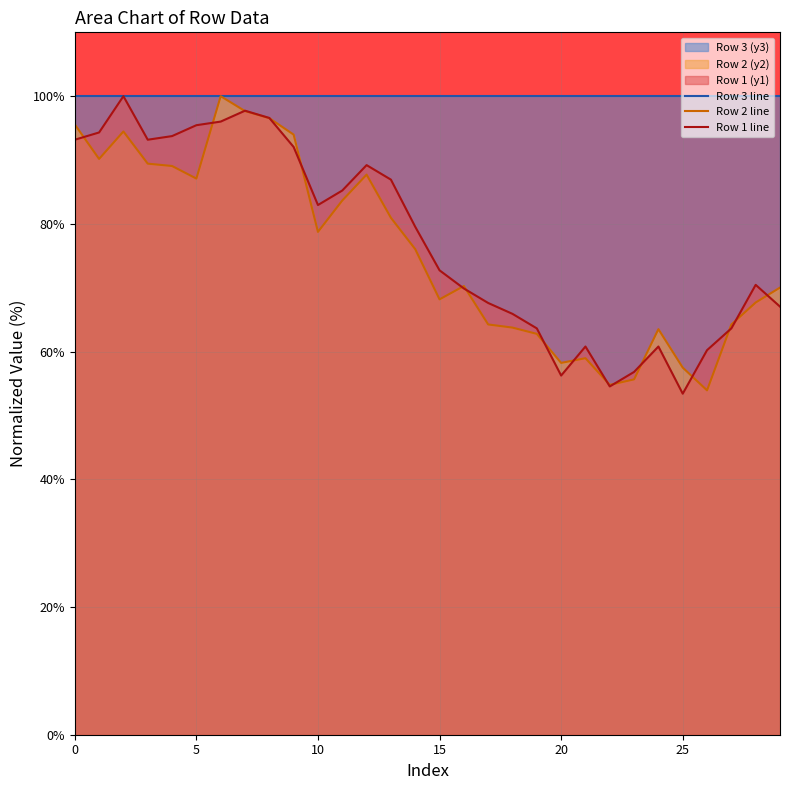

What is the minimum value for Row 3 line?

100.0